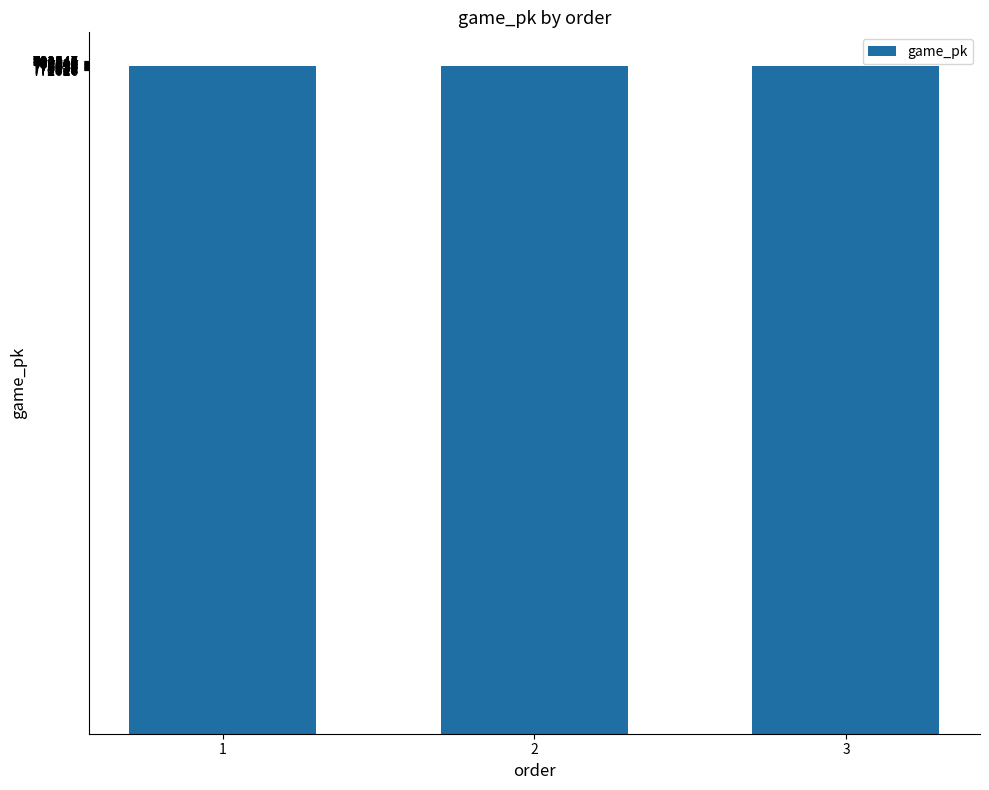

Count the values in the range 777026 to 777064.

3